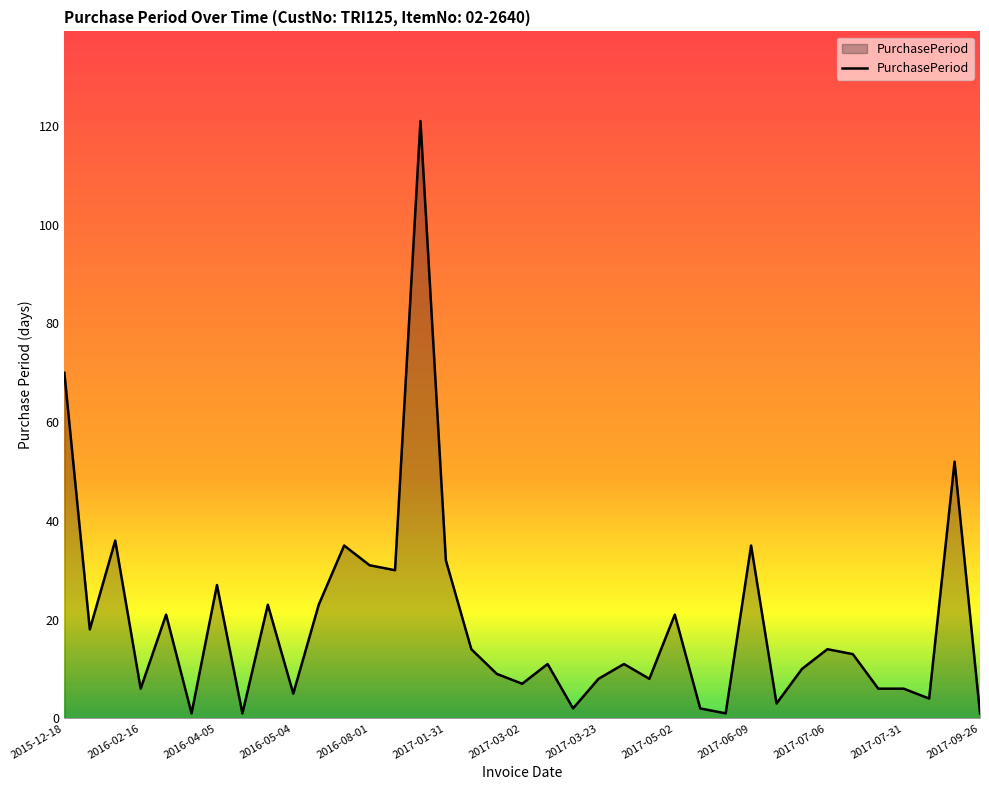

What is the difference between the maximum and minimum values?

120